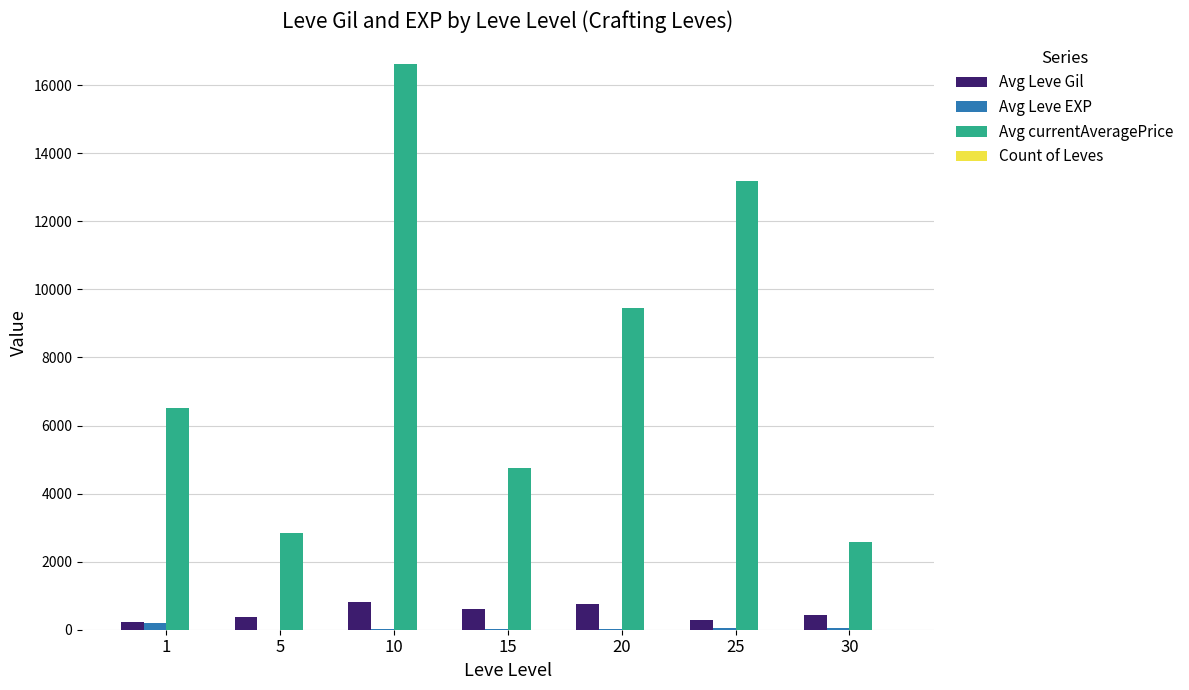

Which category has the highest value across all series?

10